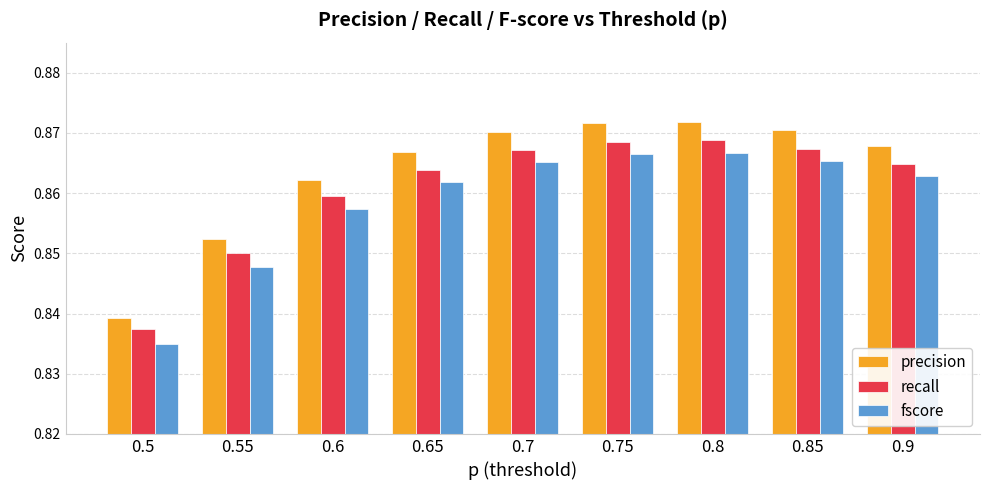

Is the value of precision at 0.8 greater than the value of fscore at 0.6?

Yes